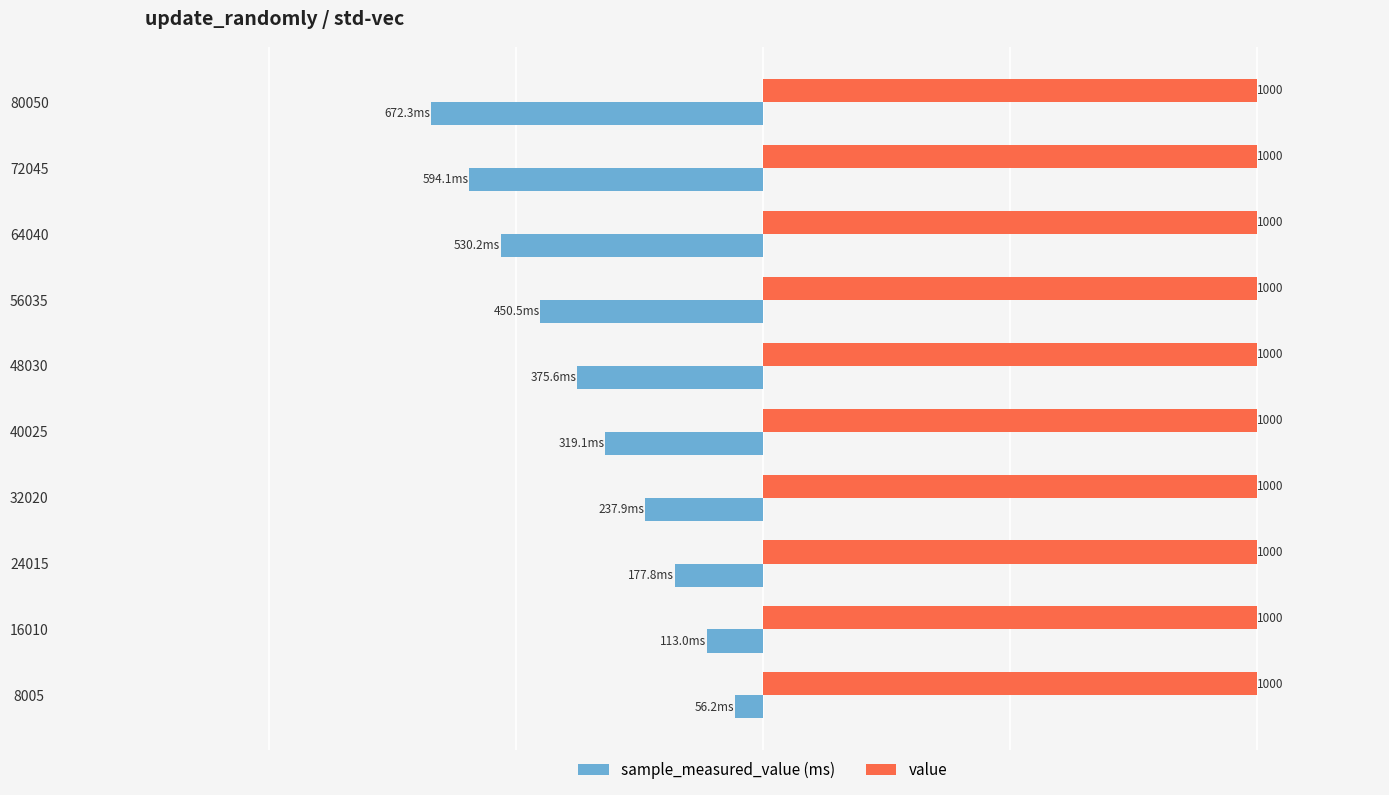

Which series has the largest total across all categories?

value